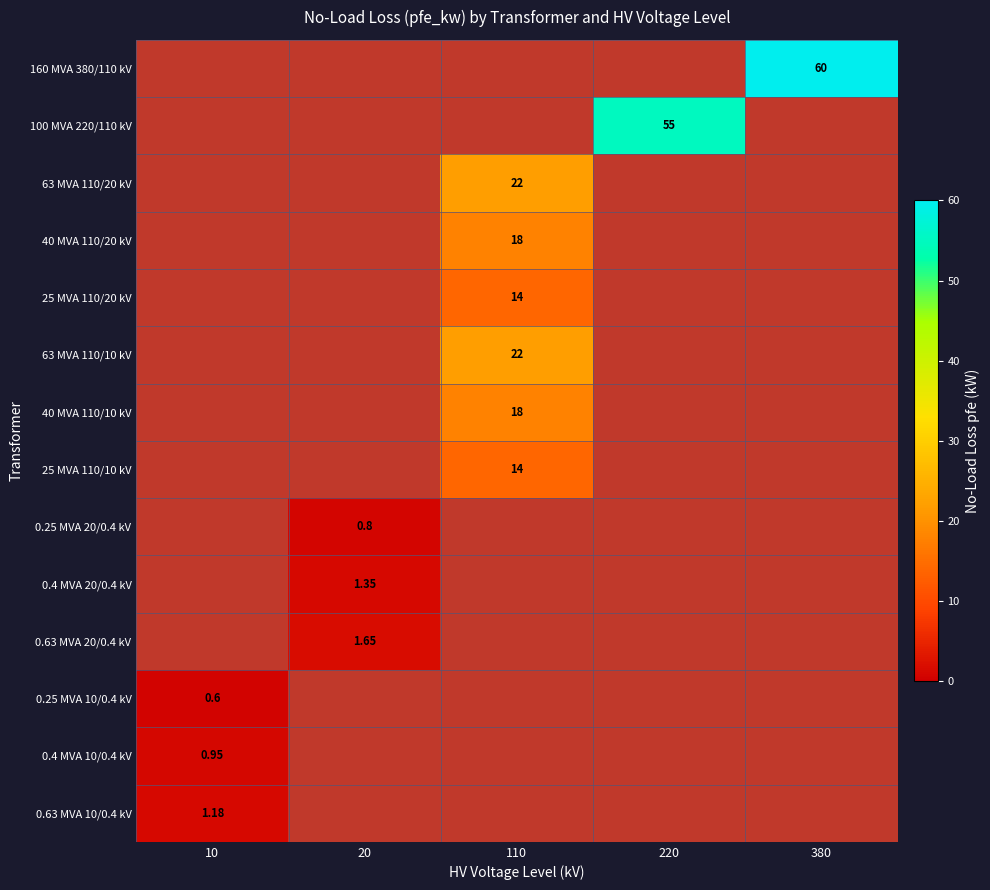

The 63 MVA 110/20 kV series shows 11.4 at 380. True or false?

False